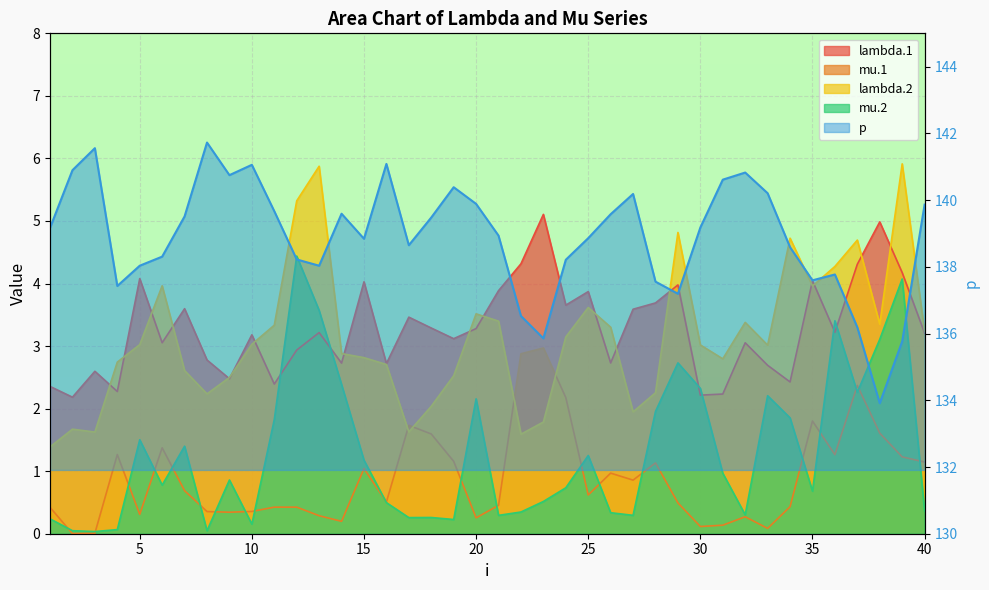

List the labels in order of mu.2 value, largest first.

12, 39, 13, 36, 38, 29, 14, 30, 37, 33, 20, 28, 34, 11, 5, 7, 25, 15, 31, 9, 6, 24, 35, 23, 16, 40, 22, 26, 32, 27, 21, 18, 17, 1, 19, 10, 4, 2, 8, 3